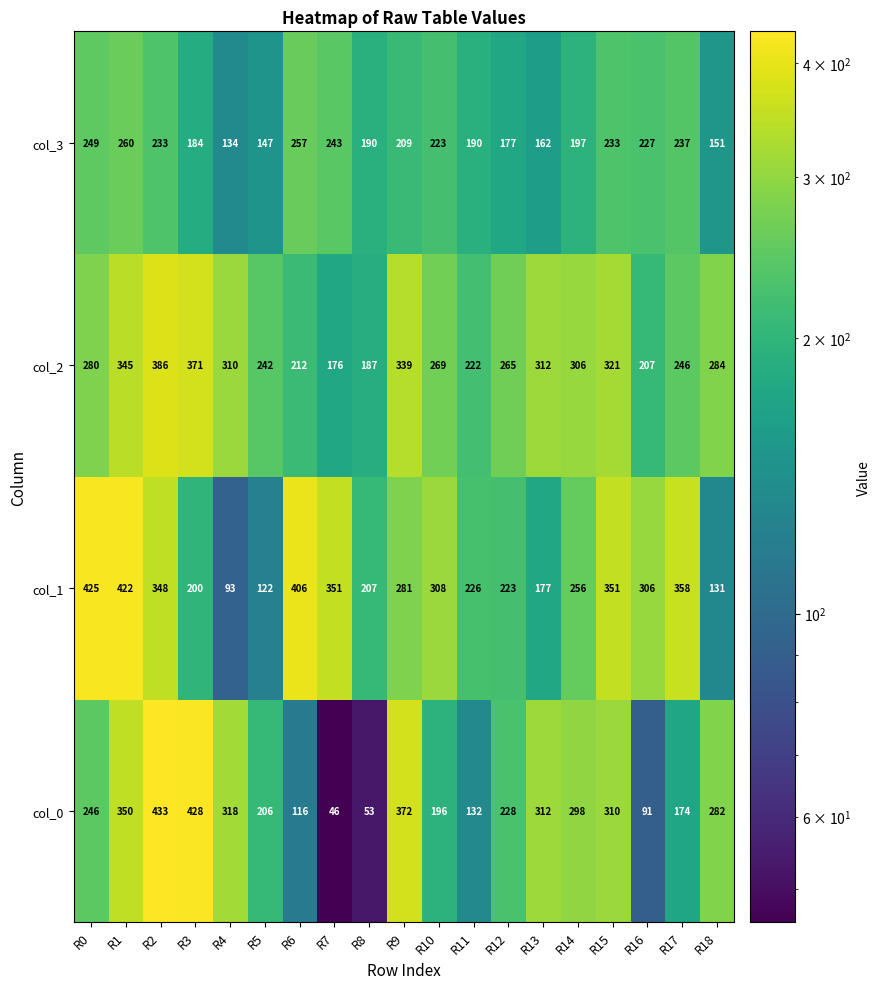

Where does the col_1 series first go above 281?

R0